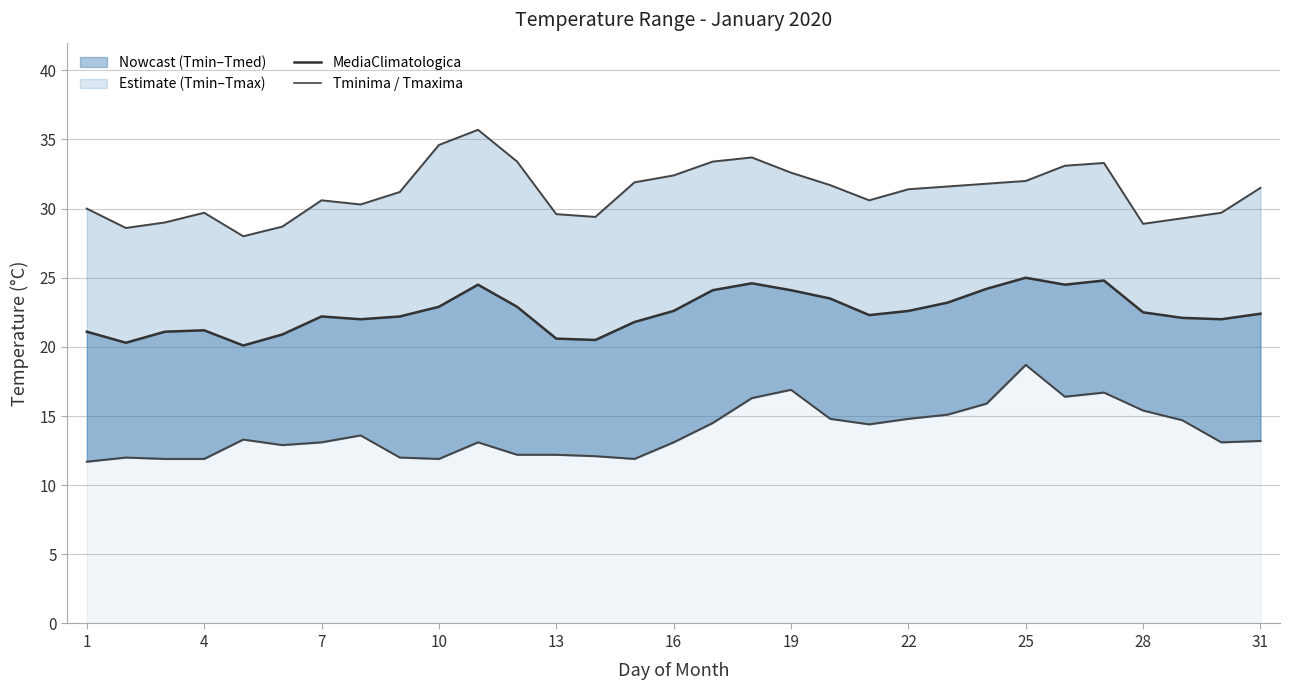

The MediaClimatologica series shows 31.2 at 28. True or false?

False